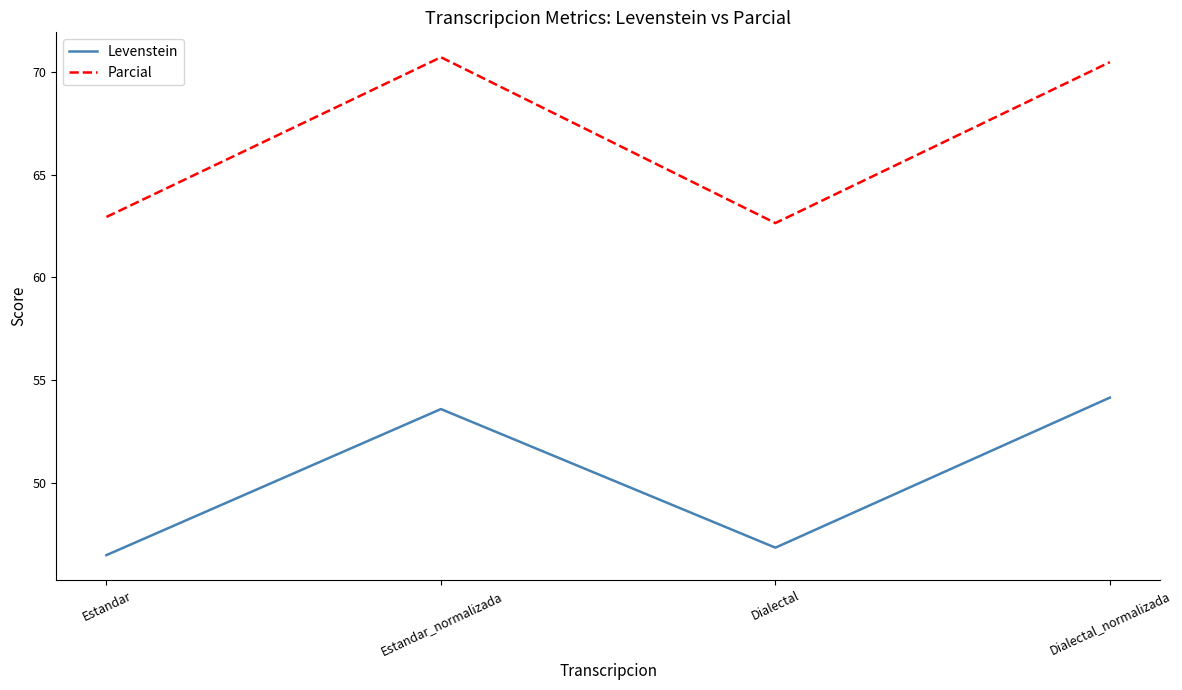

What is the difference between the maximum and minimum values in the Parcial series?

8.1